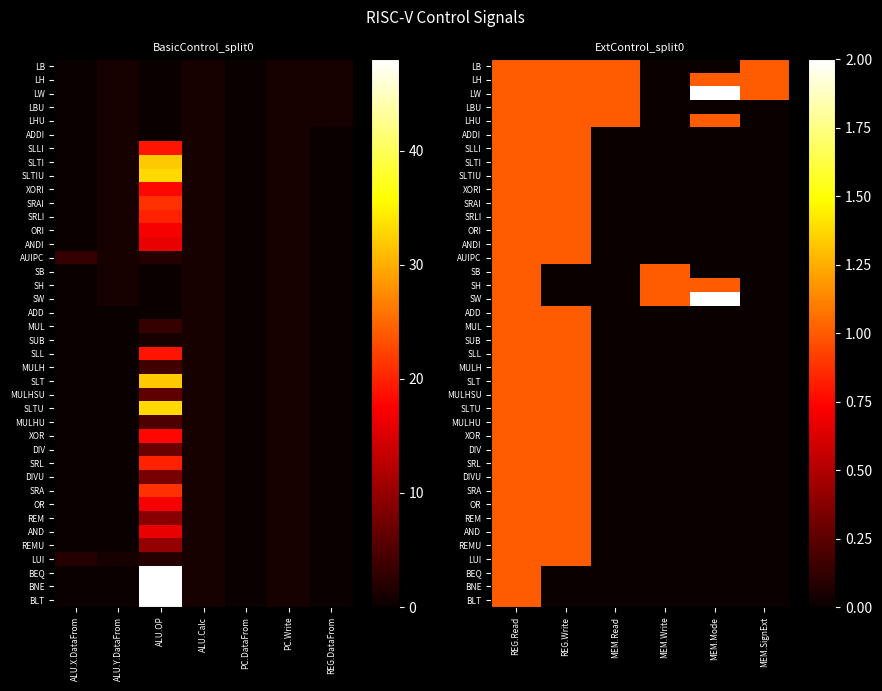

What is the sum of all LHU values?

4